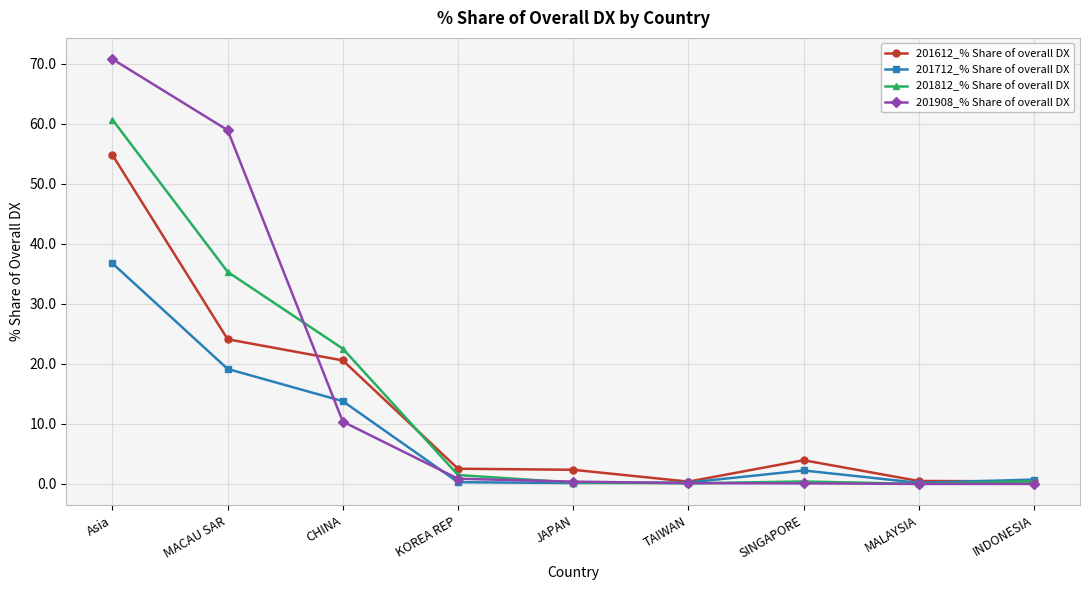

What is the spread (max minus min) of values at Asia?

34.0